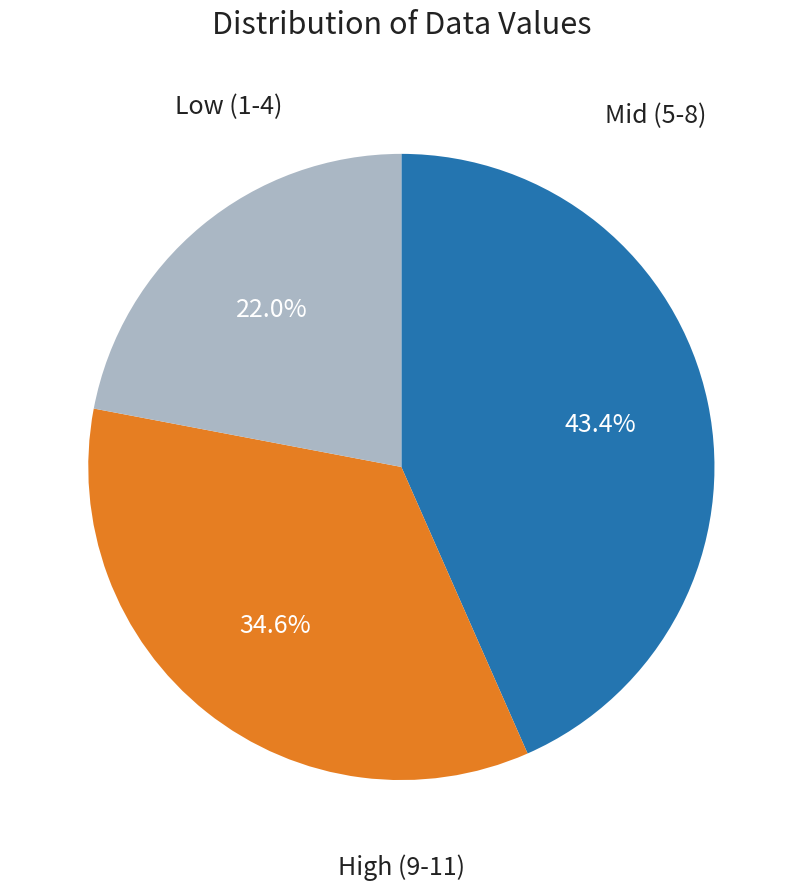

Is there a majority slice in this chart?

No